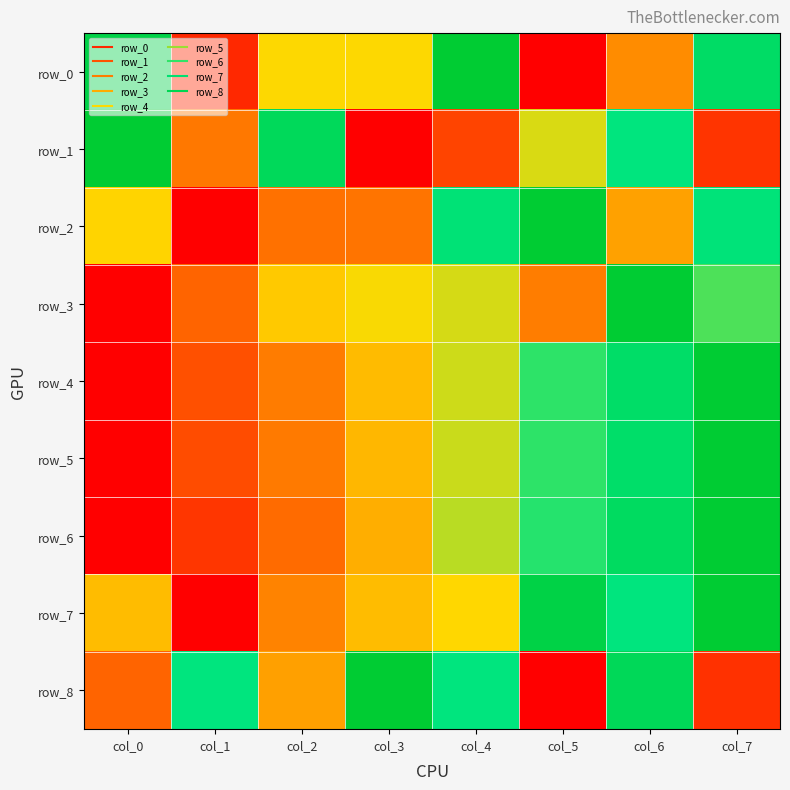

How many values in the row_3 series exceed 0?

7